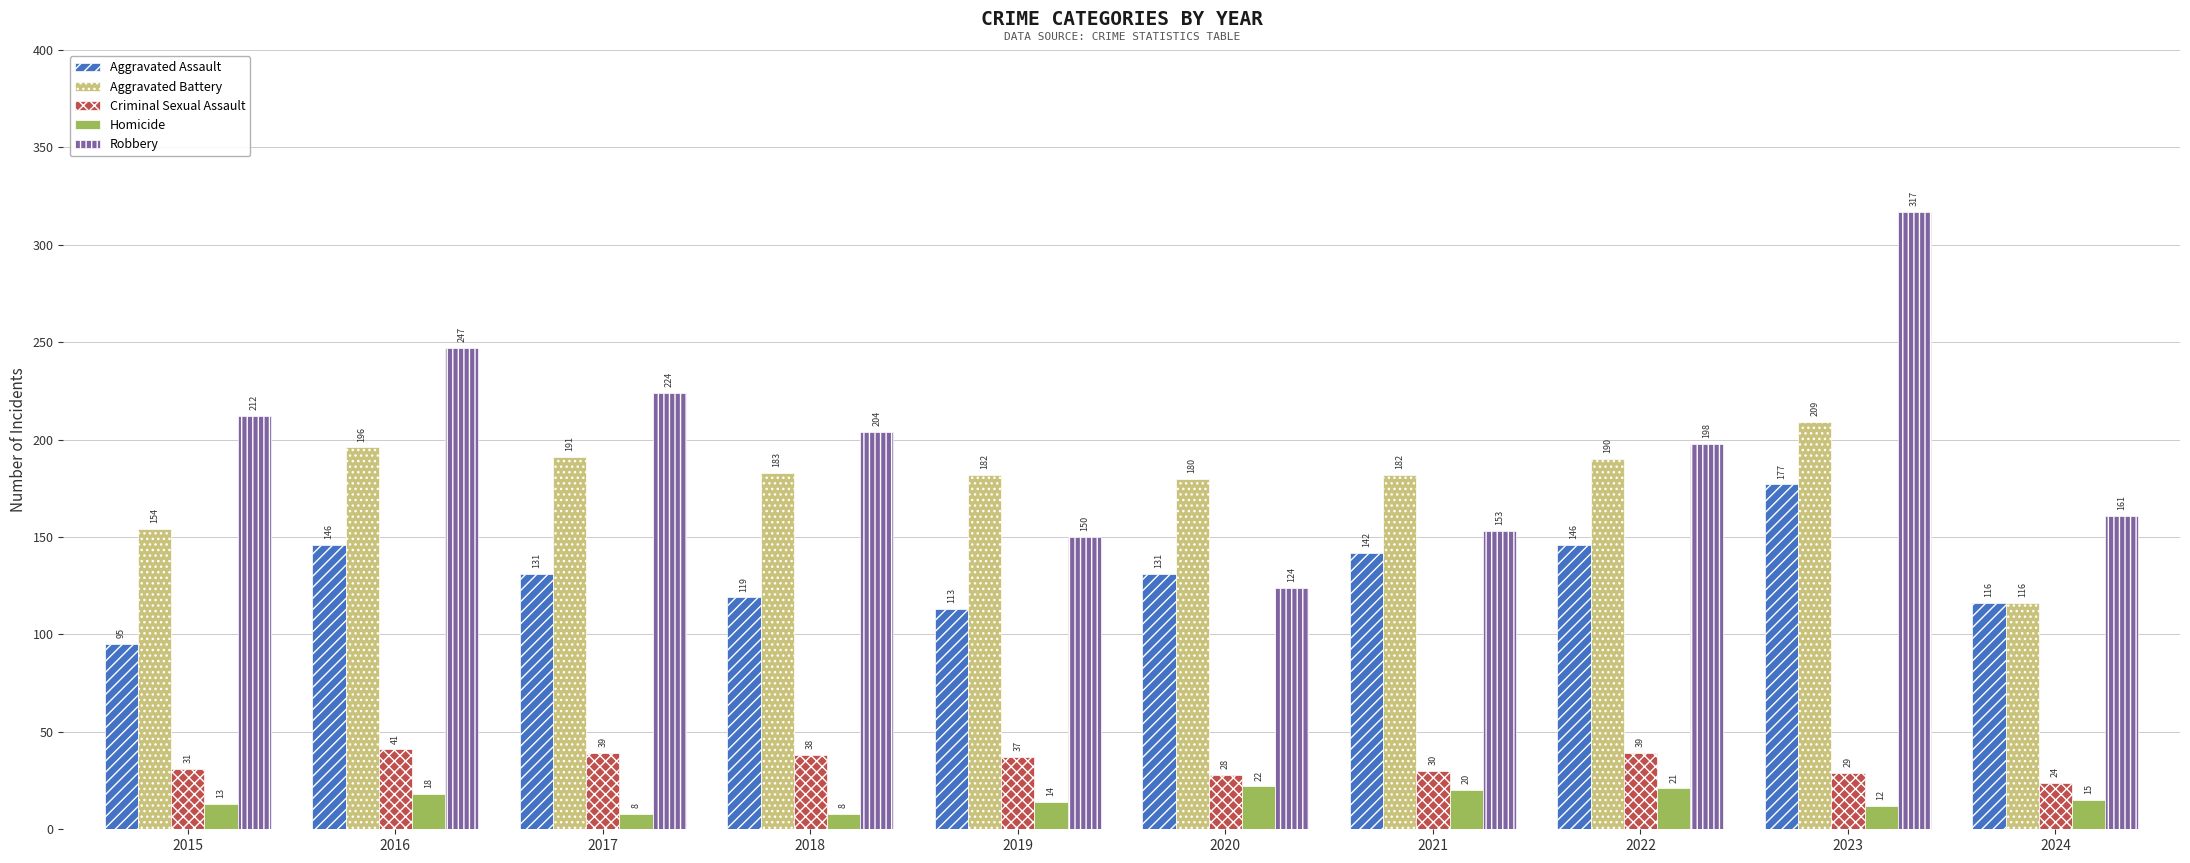

Rank the series by their maximum value, from highest to lowest.

Robbery, Aggravated Battery, Aggravated Assault, Criminal Sexual Assault, Homicide